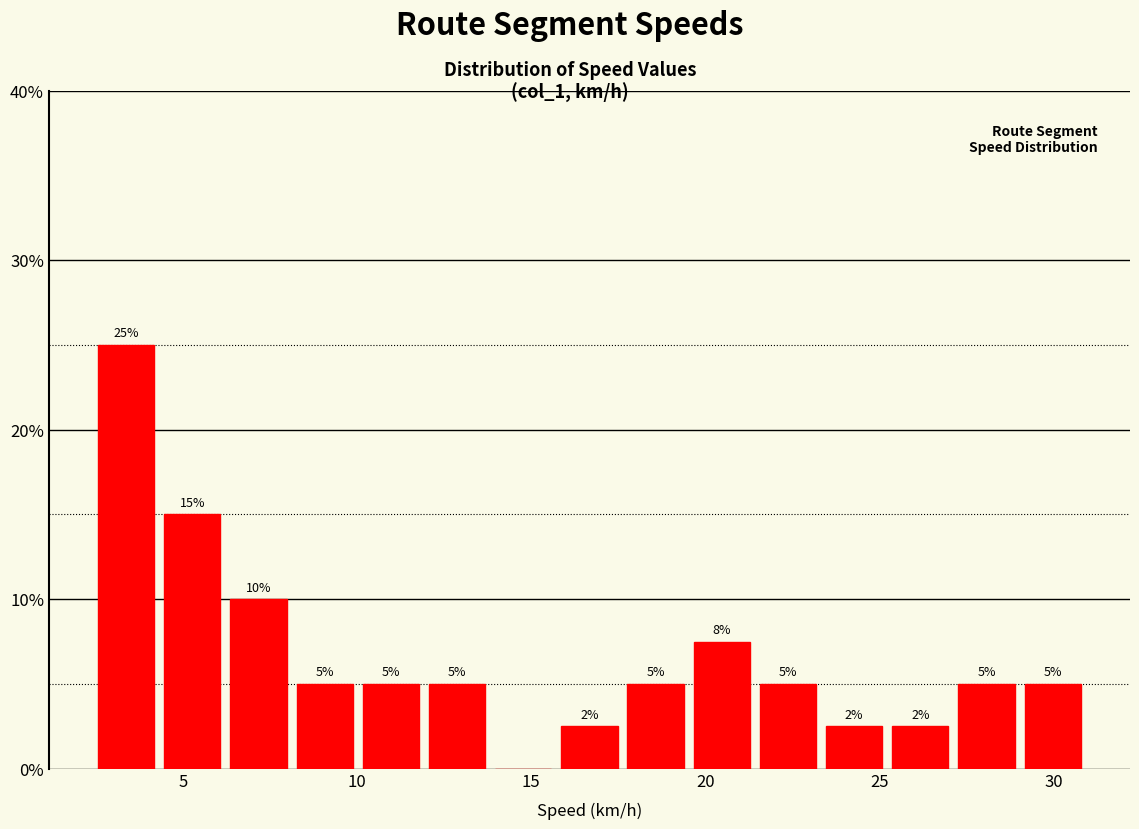

Read against the x-axis, roughly where is the centre of the tallest bar?

3.5